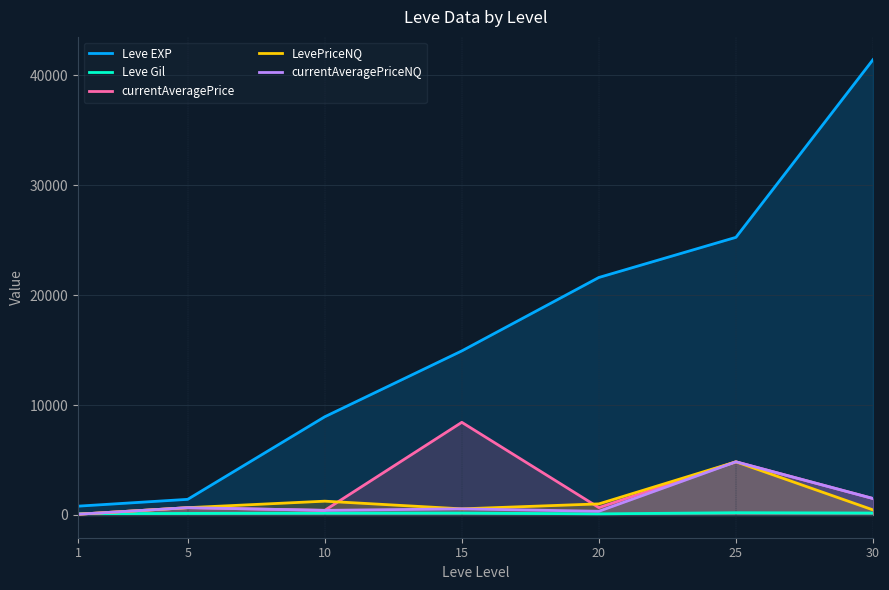

What is the total value across all series at 15?

24627.8